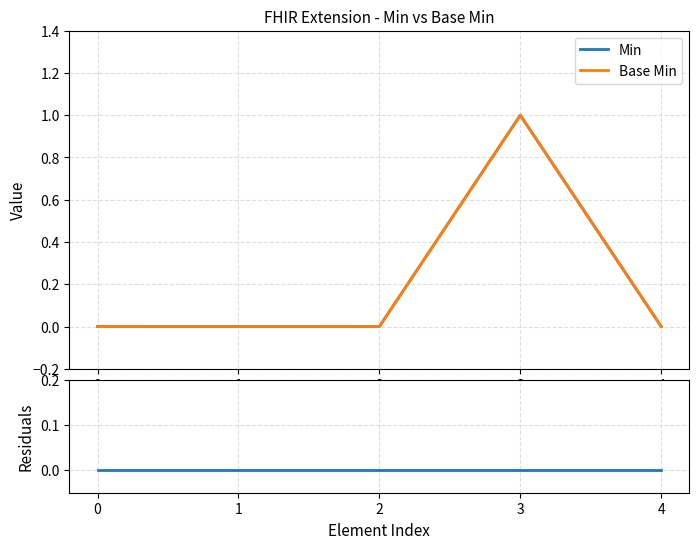

At which category is the sum across all series the highest?

3